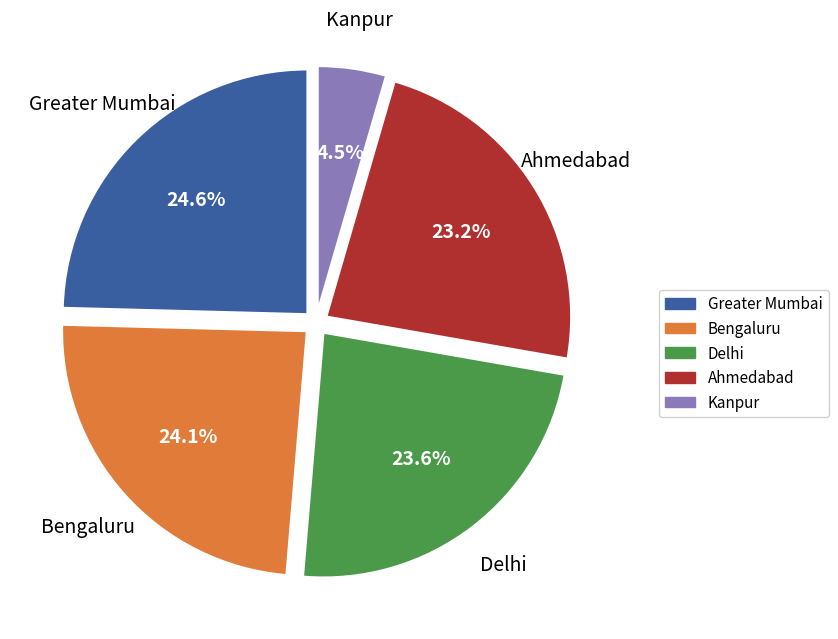

Does any single category account for the majority?

No